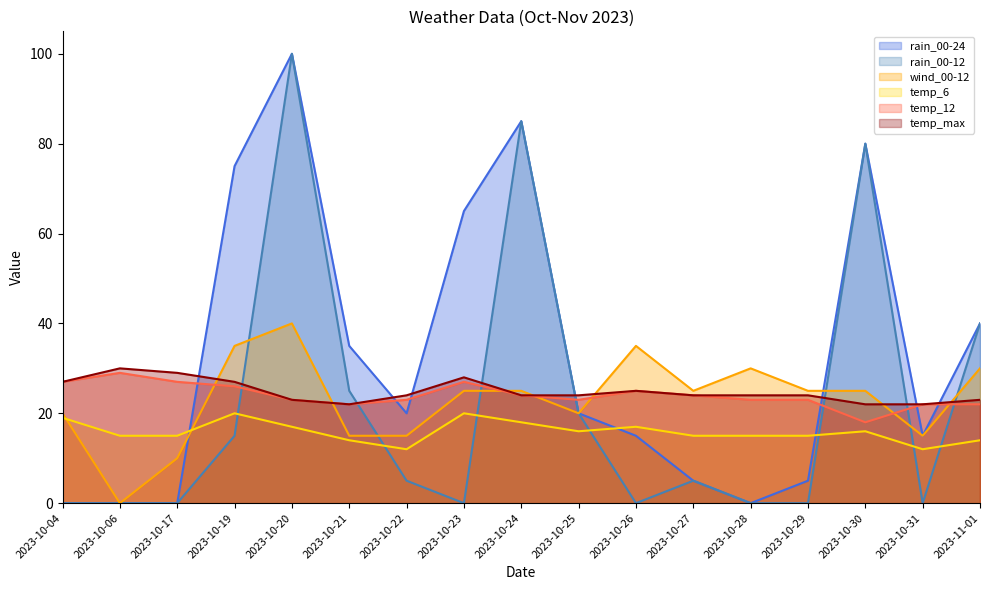

List the series in order of their peak value, lowest first.

temp_6, temp_12, temp_max, wind_00-12, rain_00-24, rain_00-12